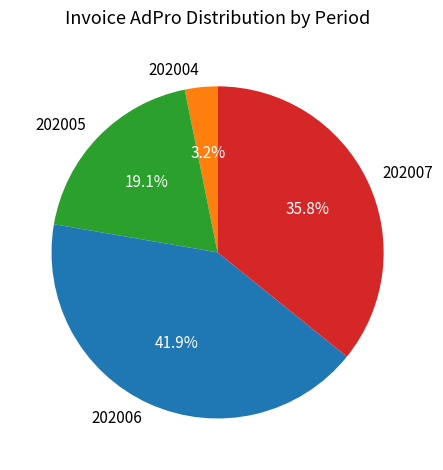

Is there any slice that represents more than half of the pie?

No